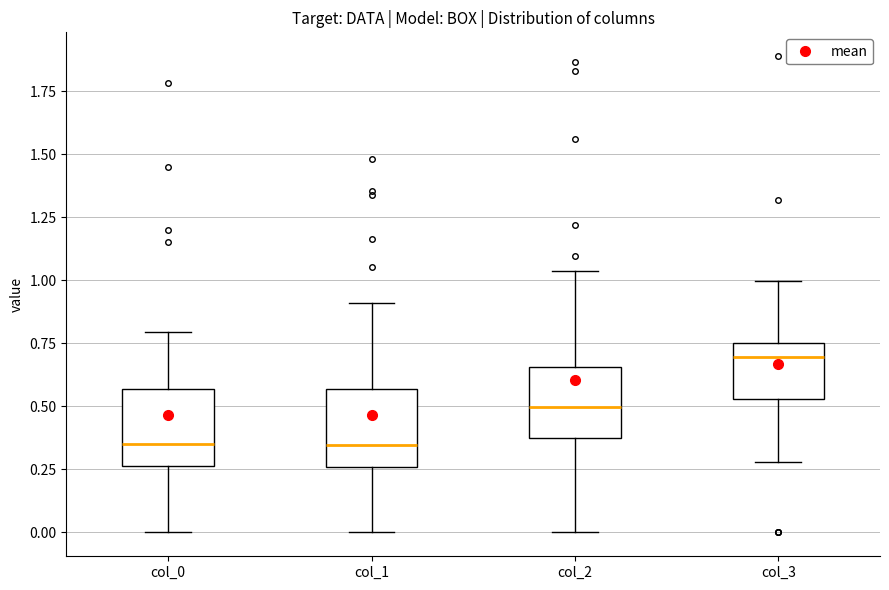

Where does the upper whisker of the box for col_0 end on the y-axis? The values are not printed on the chart, so give them approximately, as read against the axis.

0.80